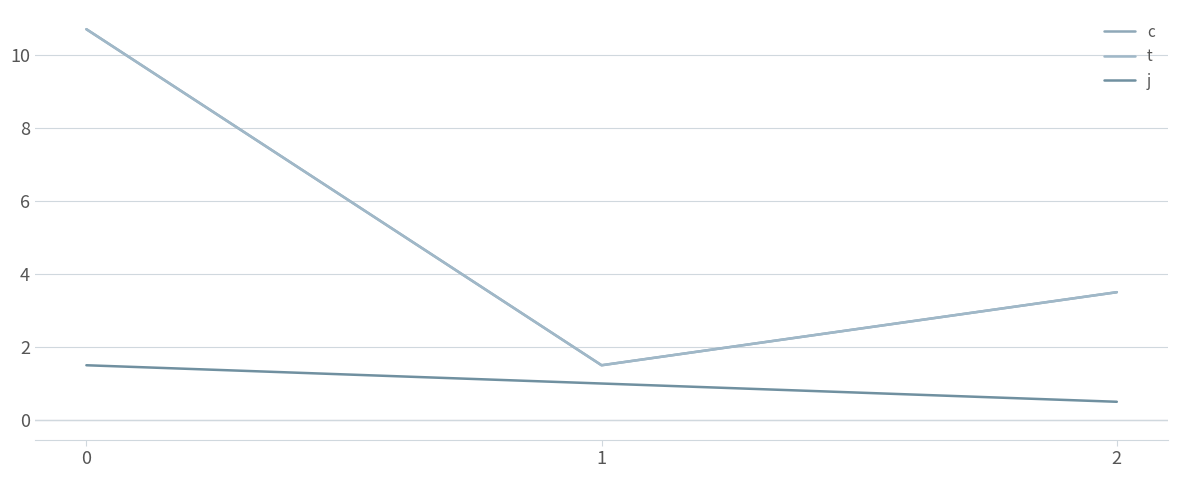

Does the chart have visible grid lines?

Yes